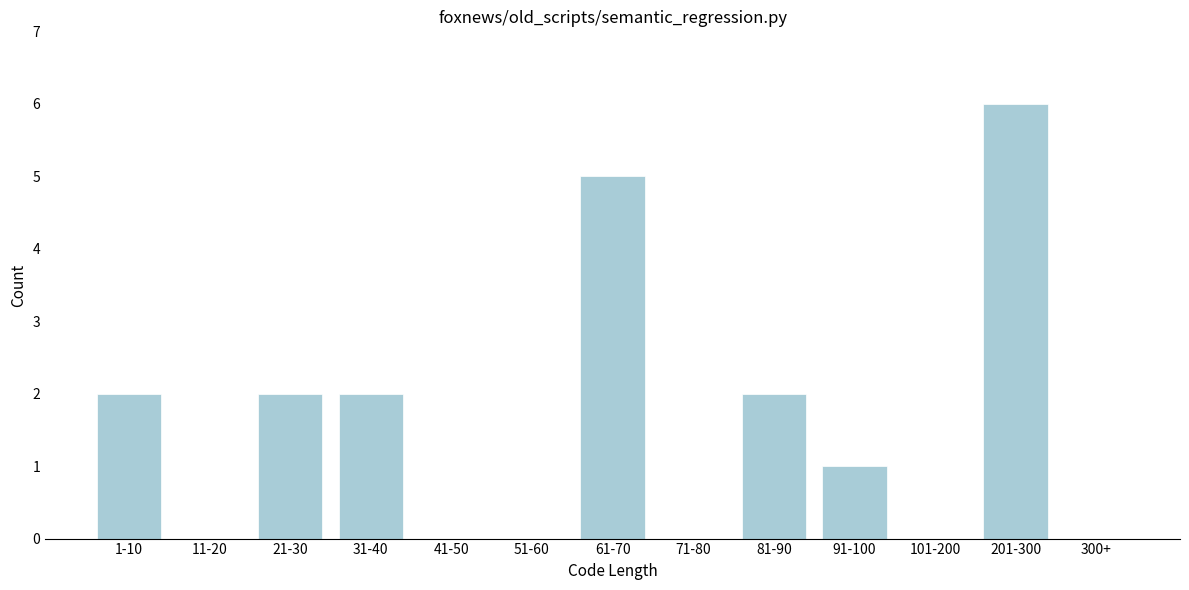

Reading left to right, transcribe all the data shown in this chart.

1-10=2	11-20=0	21-30=2	31-40=2	41-50=0	51-60=0	61-70=5	71-80=0	81-90=2	91-100=1	101-200=0	201-300=6	300+=0